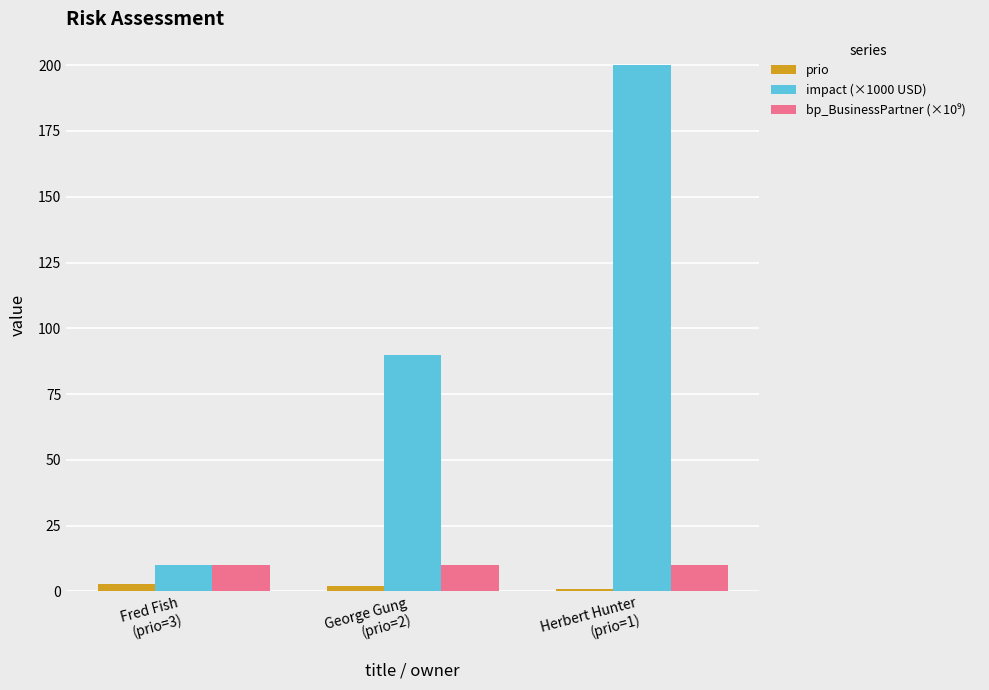

How many bars are there in total?

9